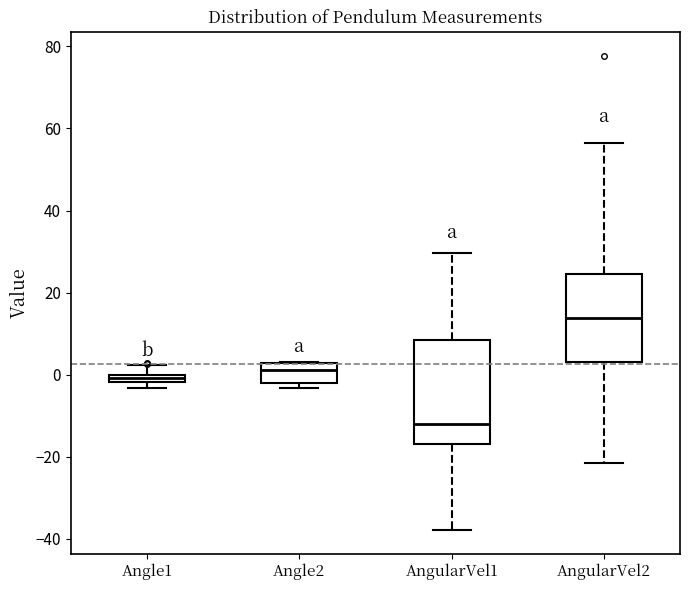

Which box has the lowest median line?

AngularVel1